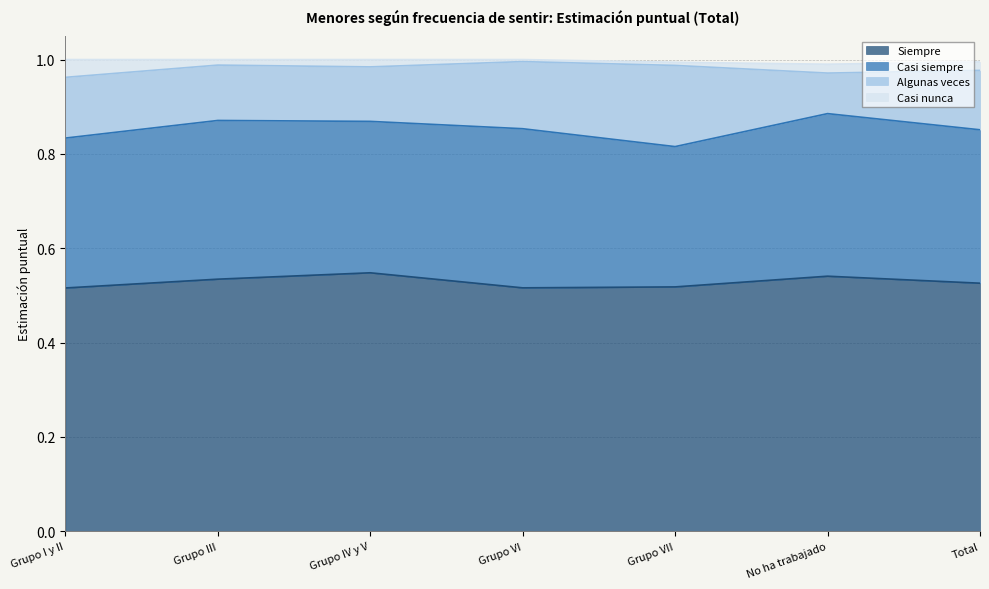

Reading right to left, transcribe all the data shown in this chart.

Siempre: 0.5	0.5	0.5	0.5	0.5	0.5	0.5
Casi siempre: 0.3	0.3	0.3	0.3	0.3	0.3	0.3
Algunas veces: 0.1	0.1	0.2	0.1	0.1	0.1	0.1
Casi nunca: 0.0	0.0	0.0	0.0	0.0	0.0	0.0